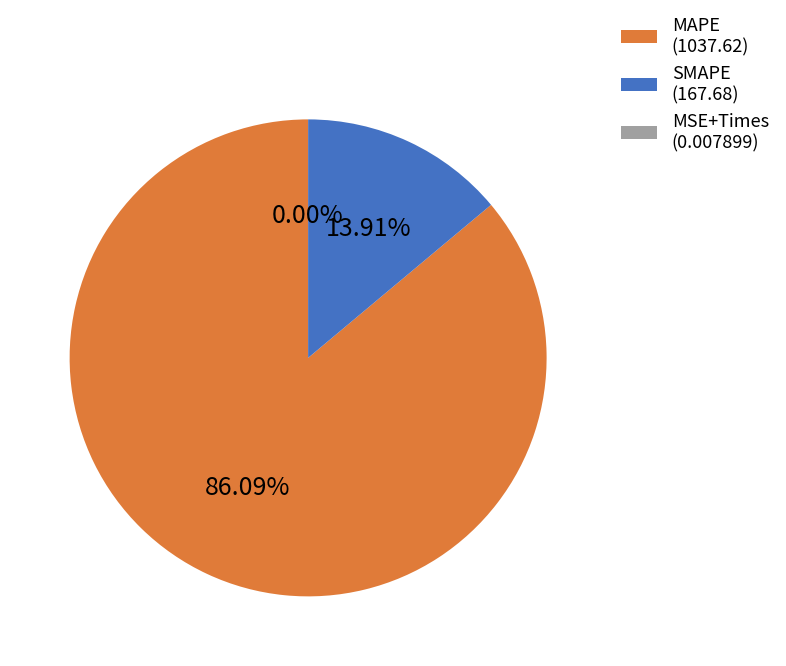

To the nearest percent, what is the average slice percentage?

33%